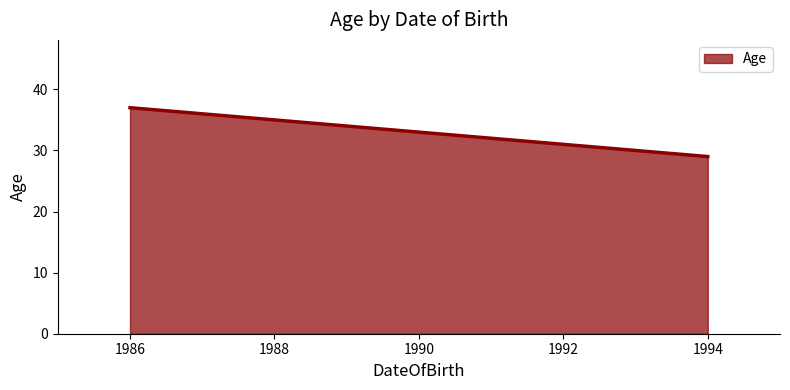

The chart shows a value of 37 at 1986. True or false?

True